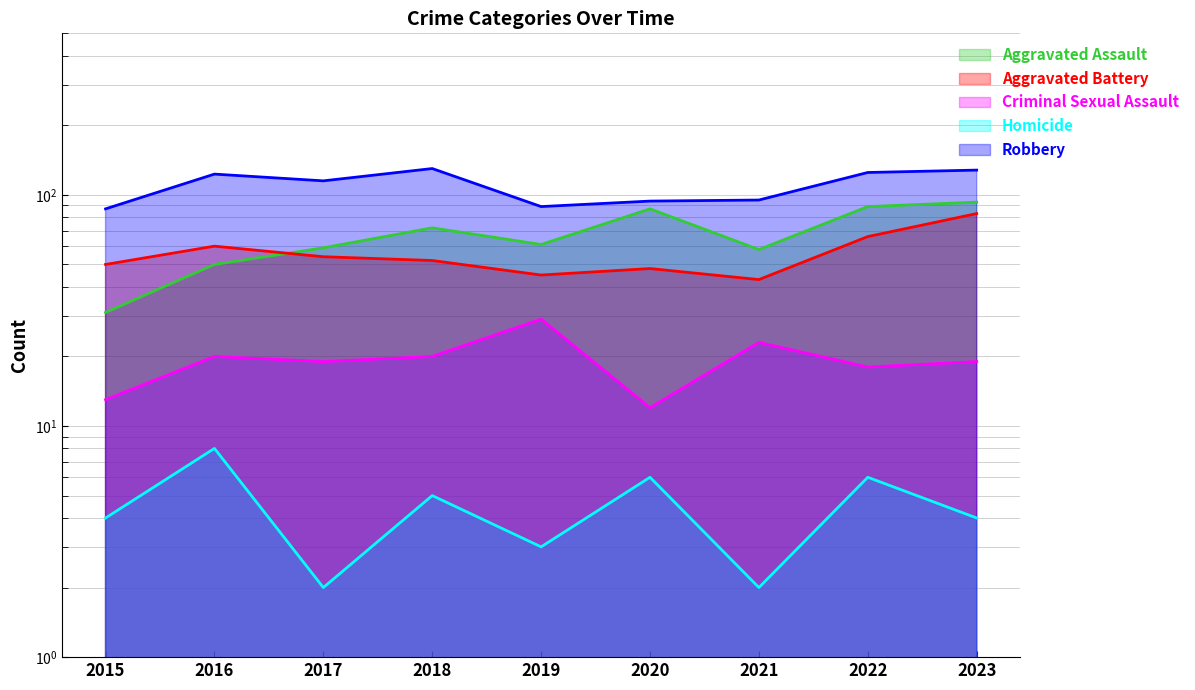

What is the approximate value of Aggravated Assault at 2016, to the nearest 5?

50